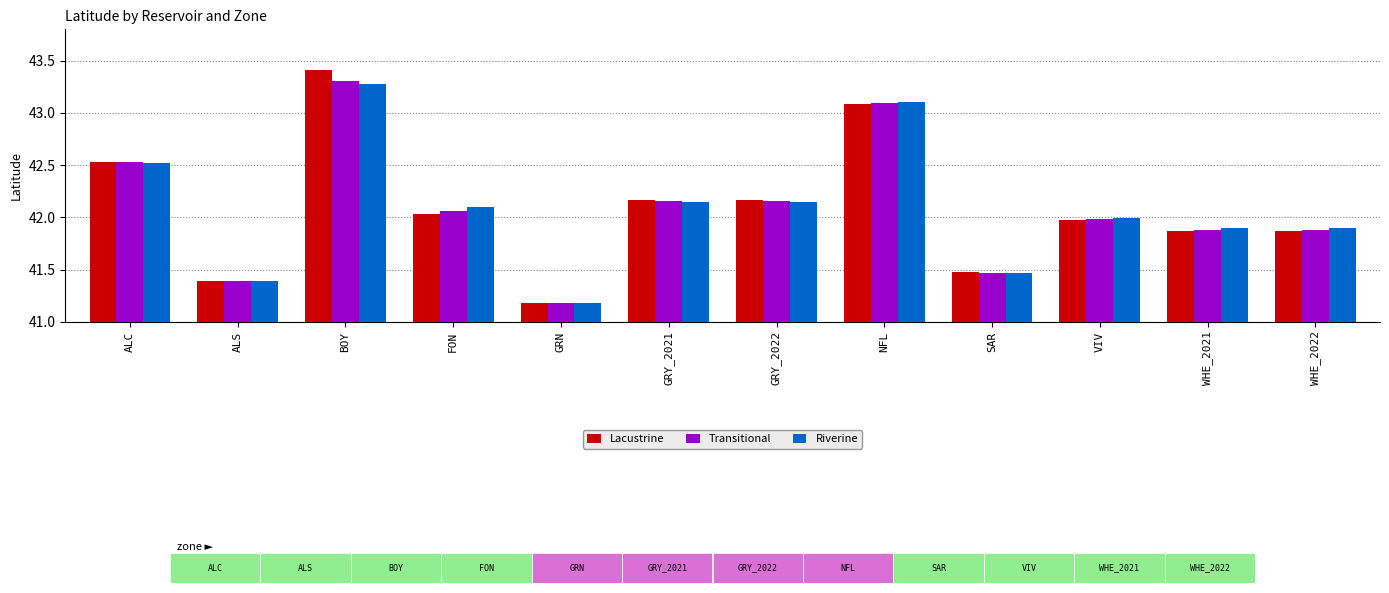

What value does the Lacustrine series have at VIV?

42.0